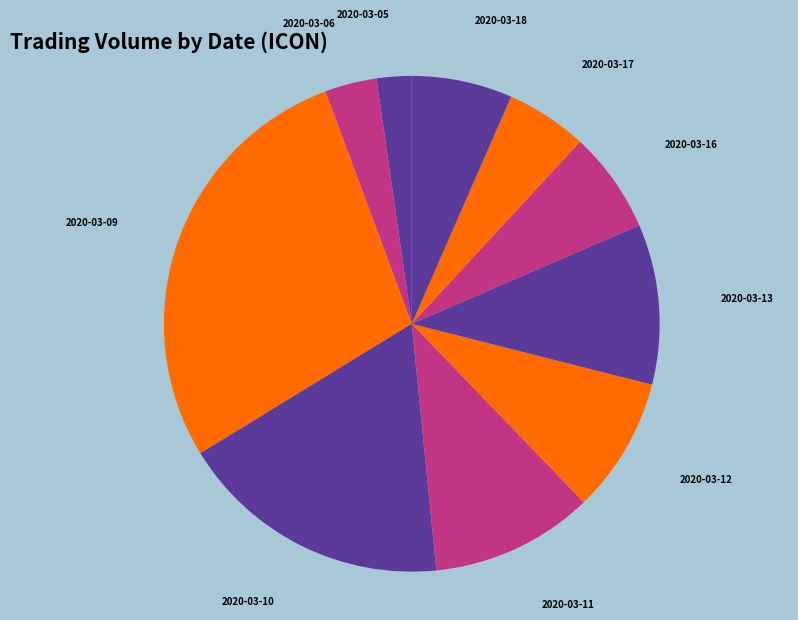

What is the ratio of the value at 2020-03-10 to the value at 2020-03-16?

2.7